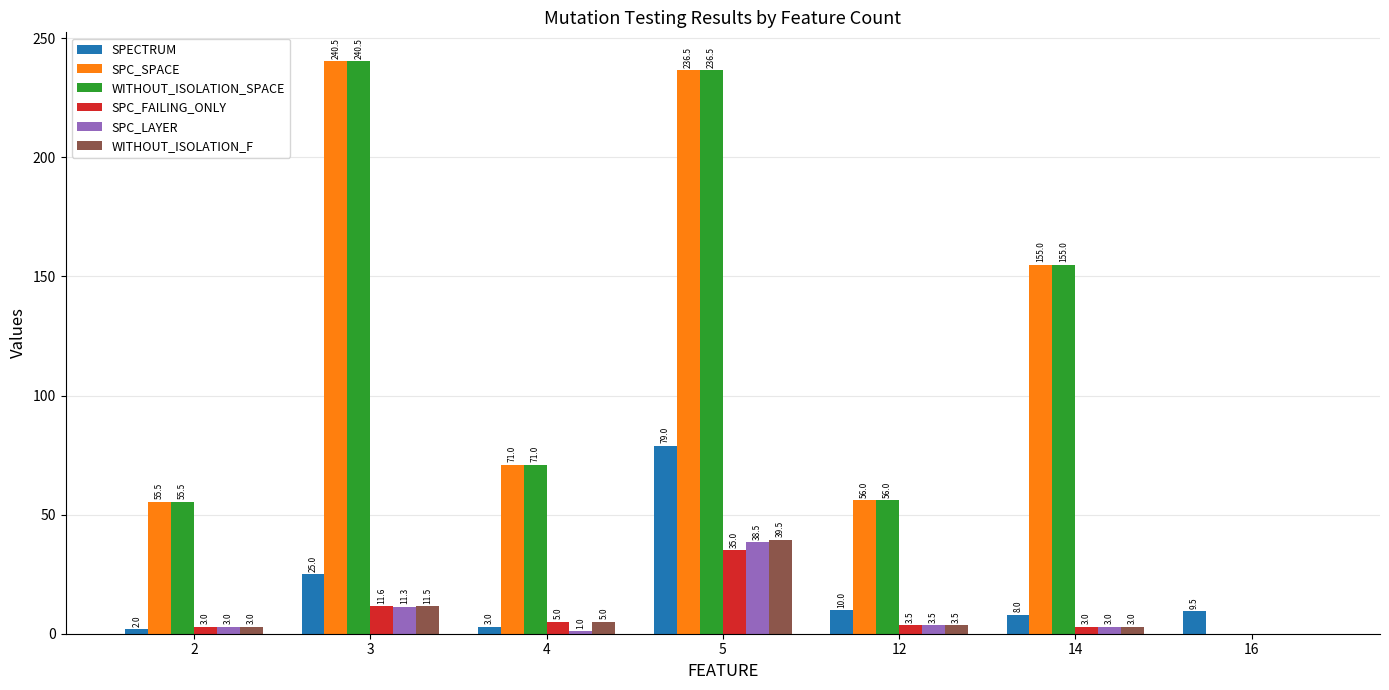

What are all the series names shown in the legend?

SPECTRUM, SPC_SPACE, WITHOUT_ISOLATION_SPACE, SPC_FAILING_ONLY, SPC_LAYER, WITHOUT_ISOLATION_F